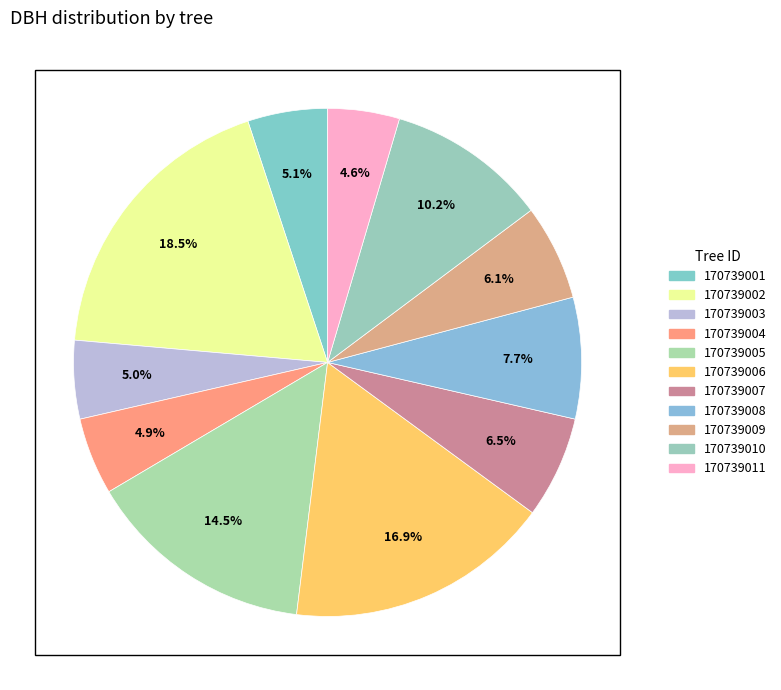

Approximately how many times larger is the value at 170739006 compared to 170739004?

3.4